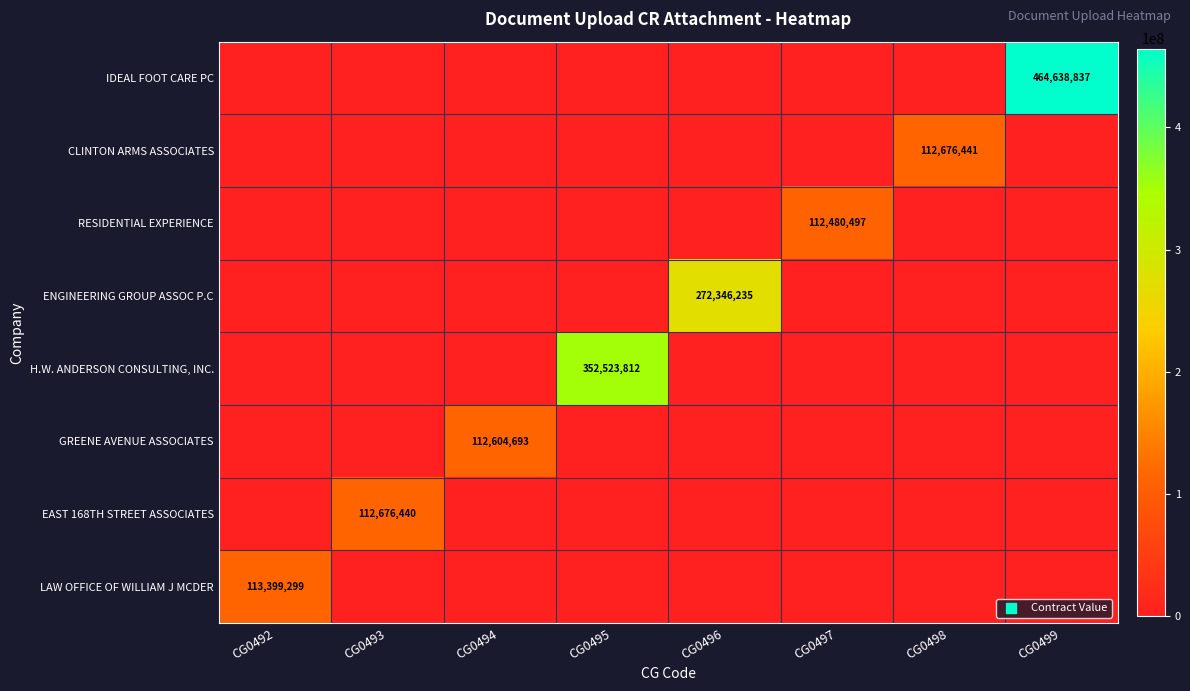

At which category does the chart reach its peak across all series?

CG0499